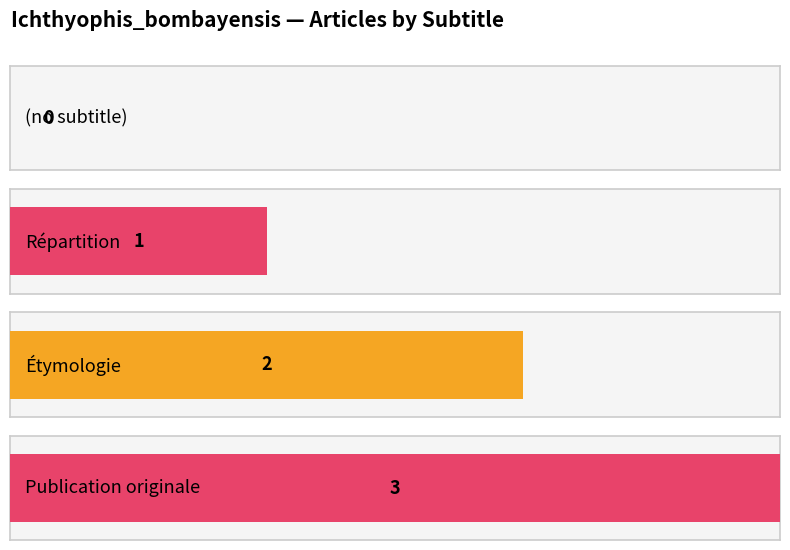

Does the chart contain stacked bars?

No